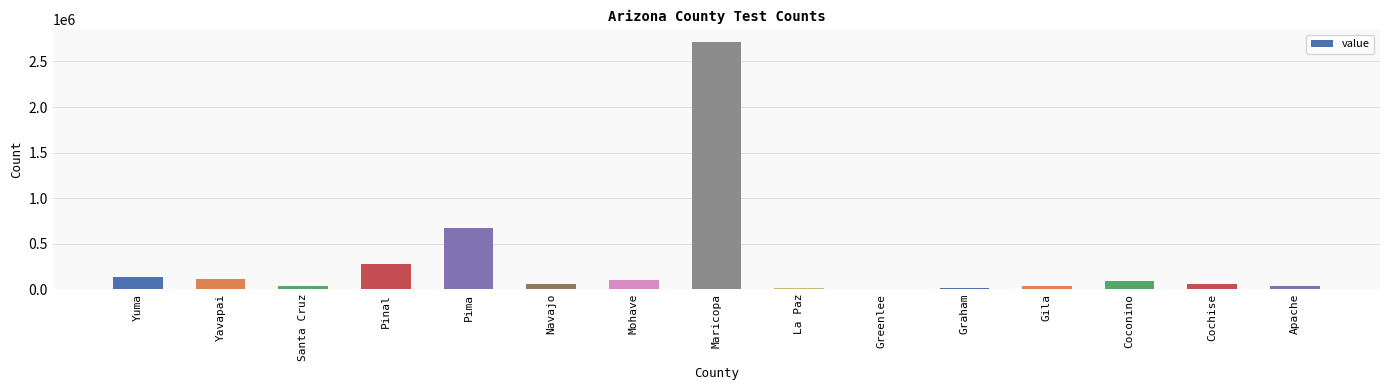

Which has a higher value, Apache or Mohave?

Mohave